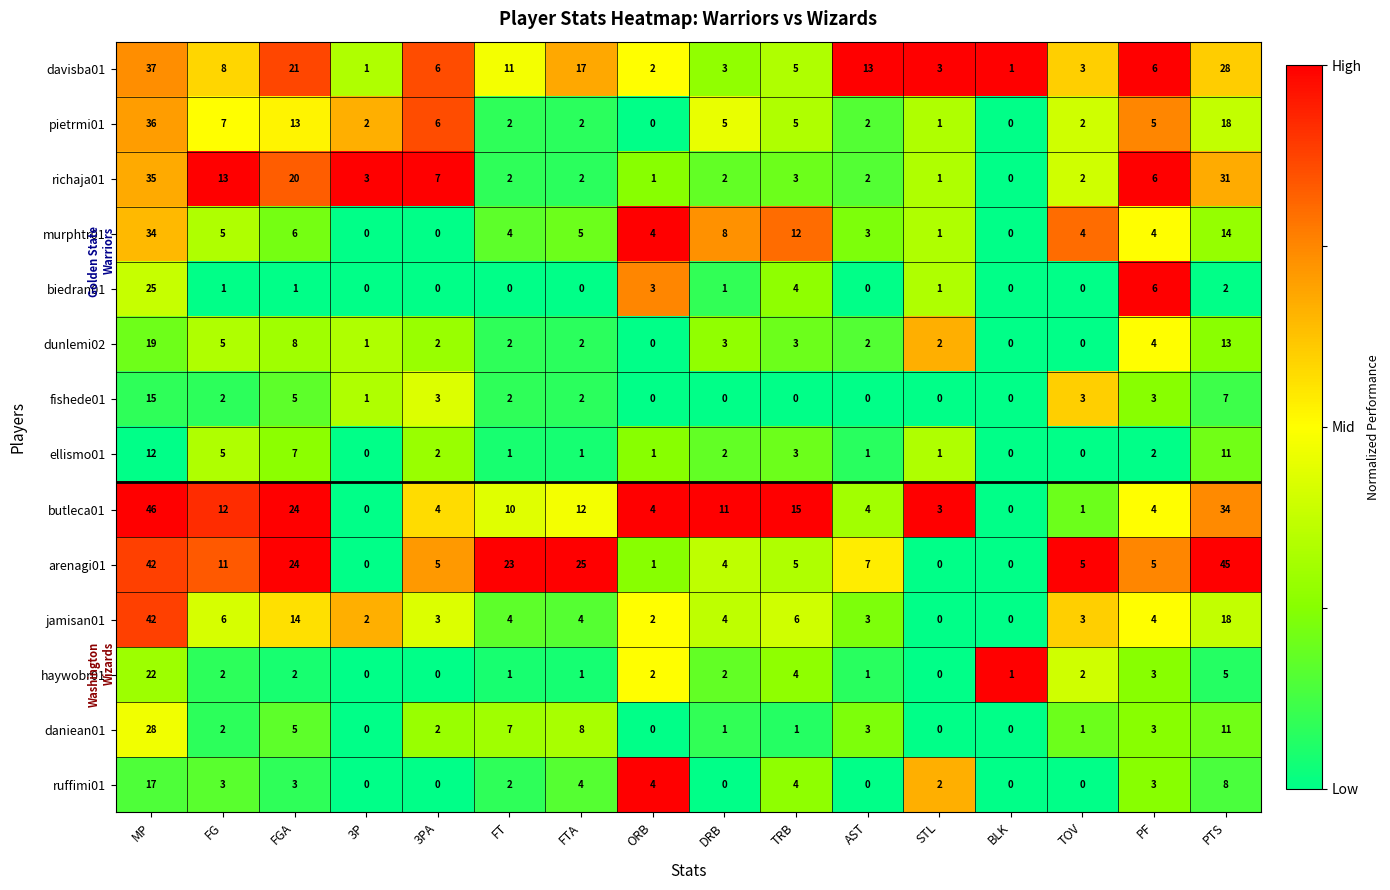

What is the difference between the highest and lowest values at DRB?

11